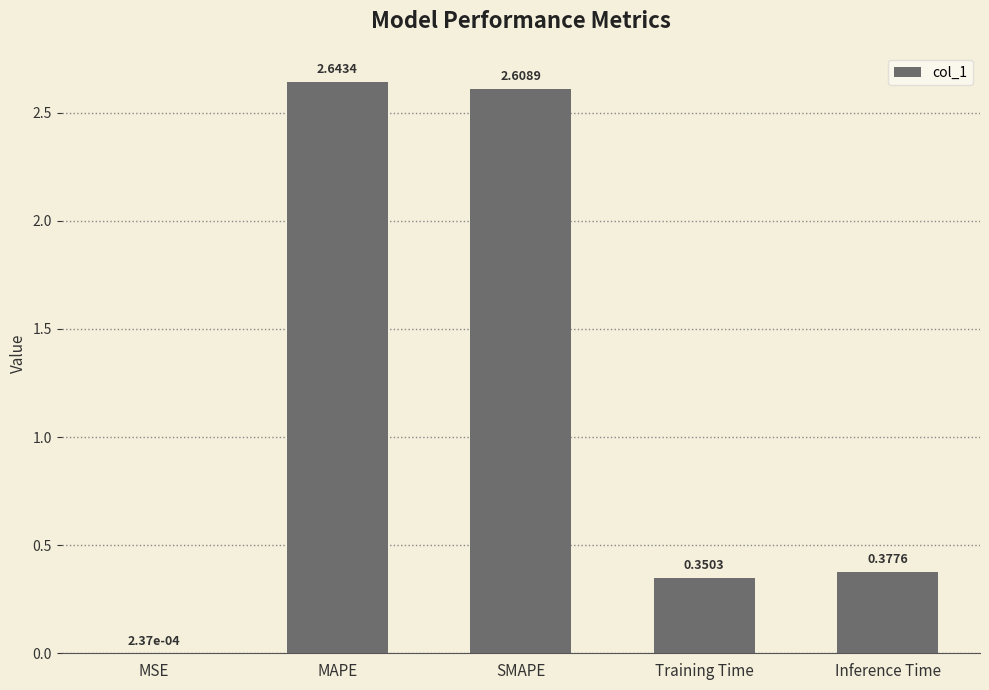

Which has a higher value, Inference Time or SMAPE?

SMAPE